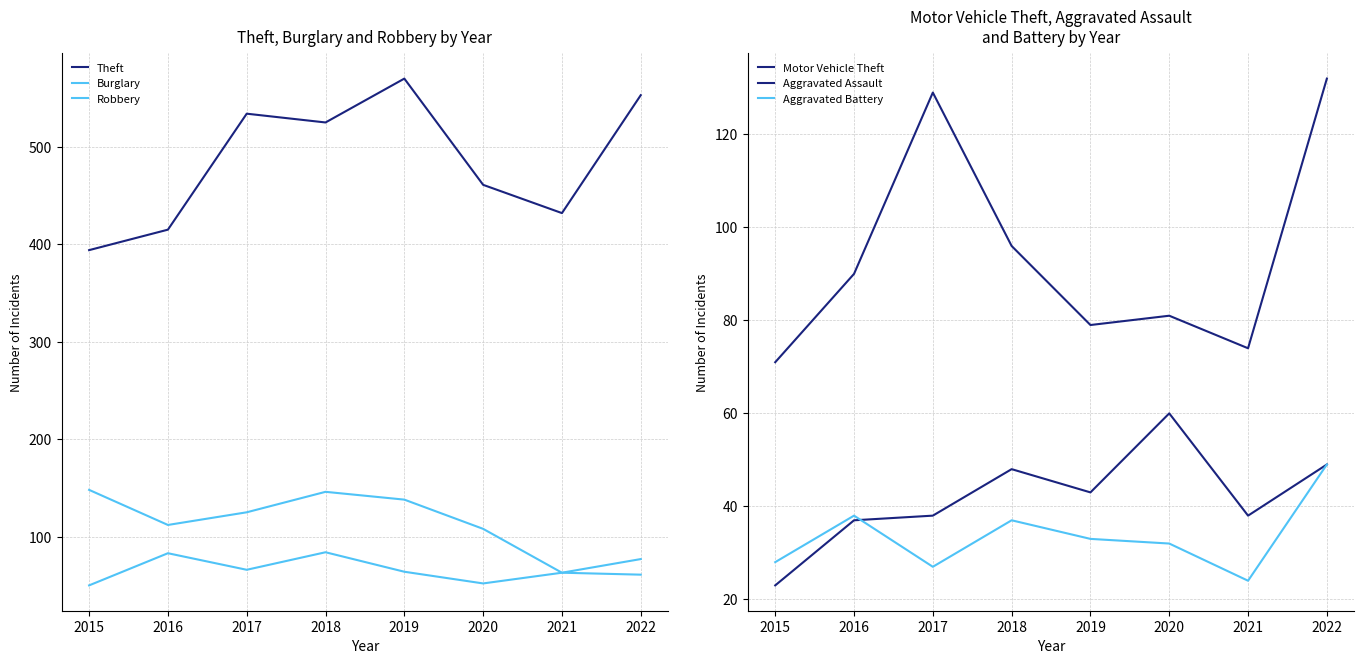

How many lines are shown in the chart?

6